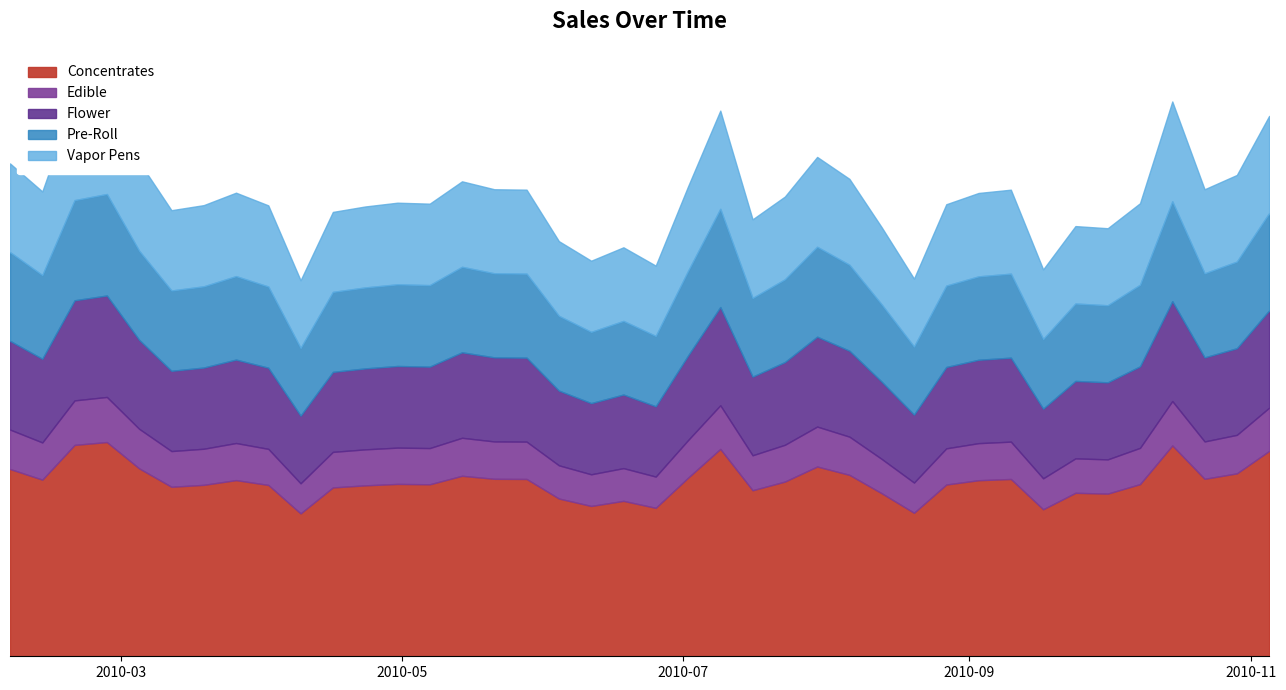

The value at 2010-11-05 is 2979.1. True or false?

True